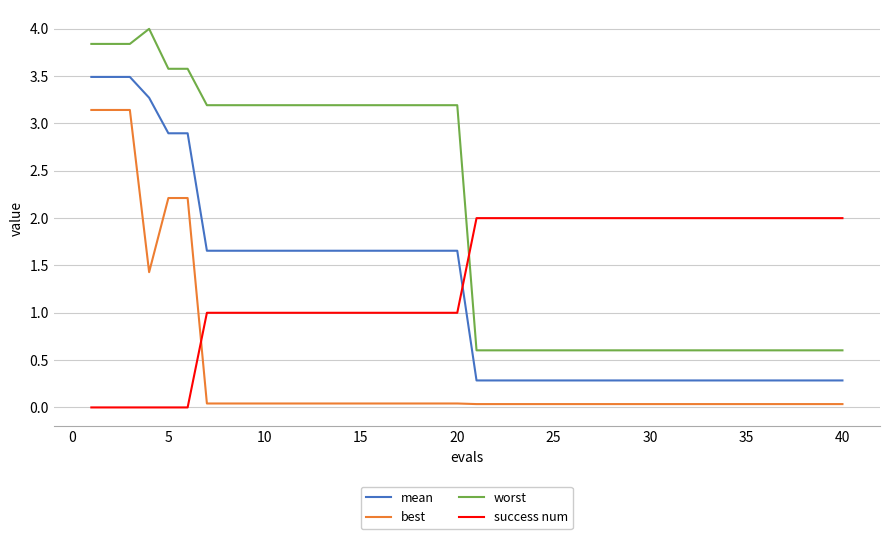

Which series has the largest total across all categories?

worst